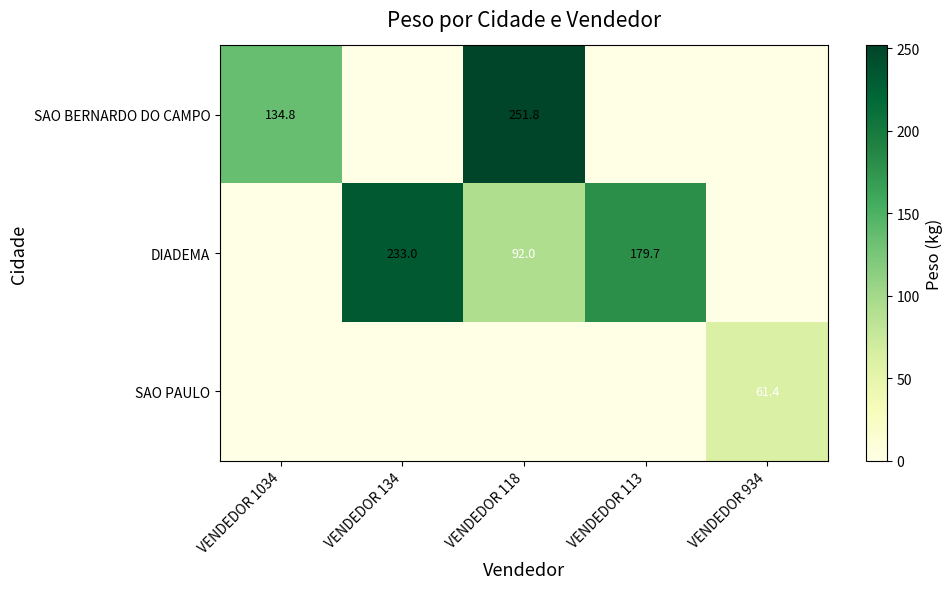

Is it true that SAO BERNARDO DO CAMPO equals 78.8 at VENDEDOR 1034?

False